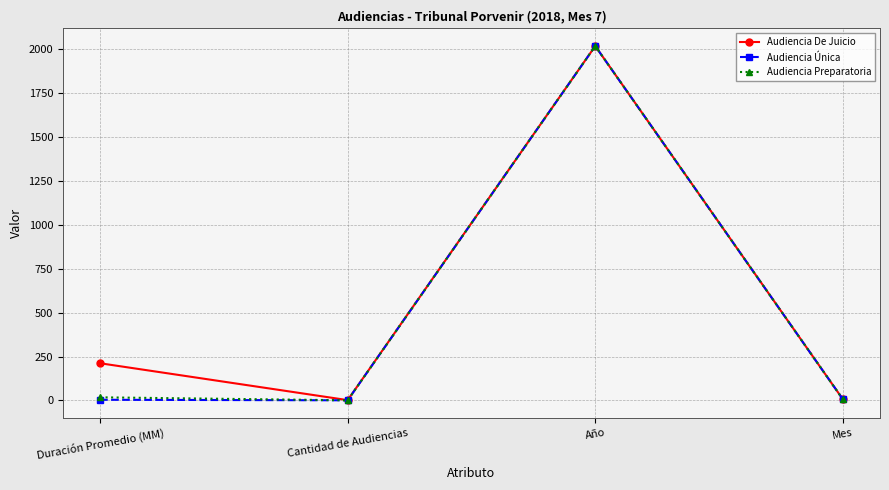

Is the value of Audiencia Preparatoria at Año greater than the value of Audiencia De Juicio at Mes?

Yes